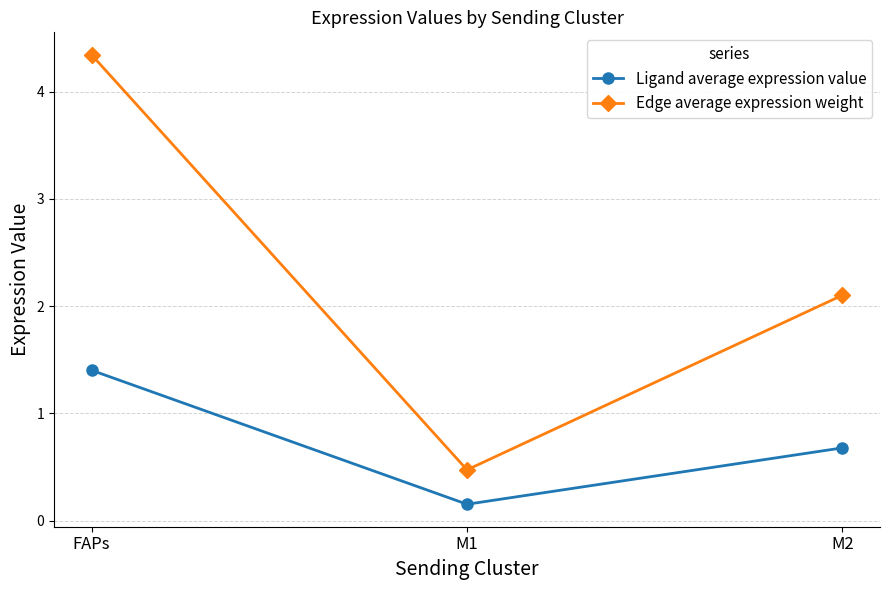

True or false: Ligand average expression value has a value of 2.1 at FAPs.

False